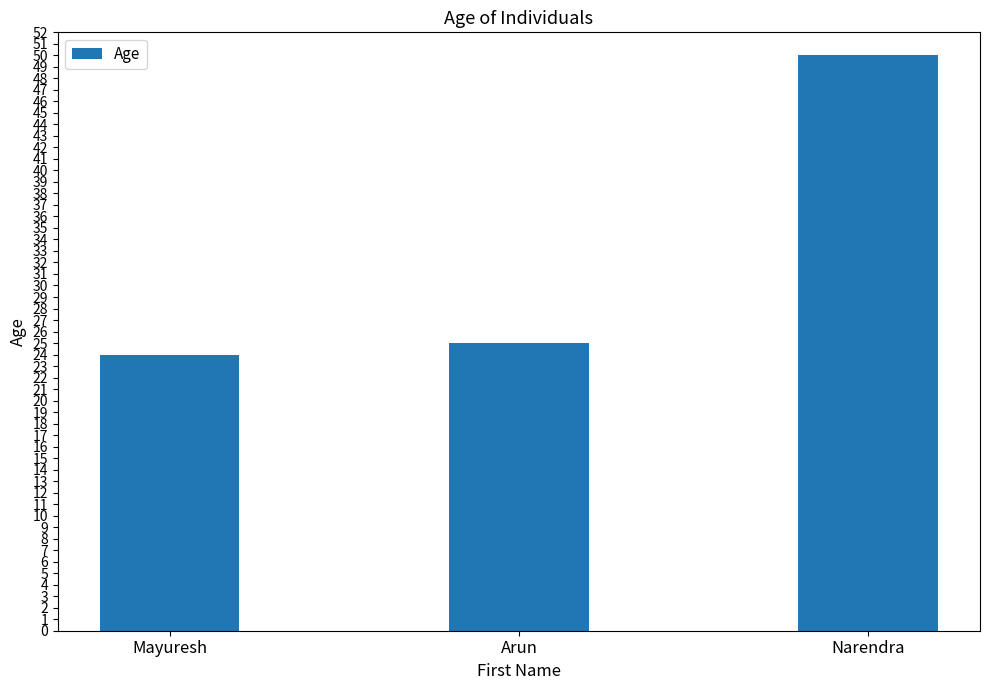

Is it true that the value at Mayuresh is 24?

True